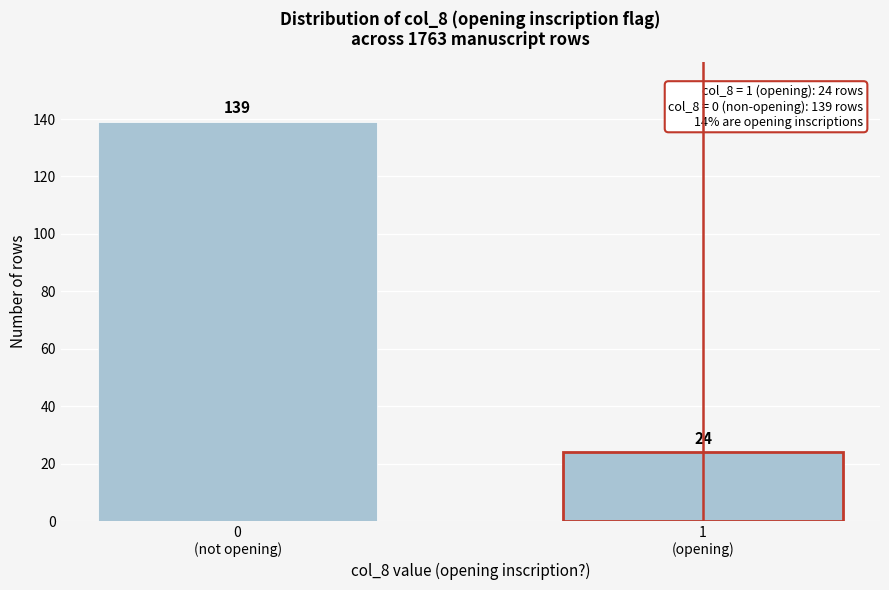

Reading right to left, transcribe all the data shown in this chart.

24	139